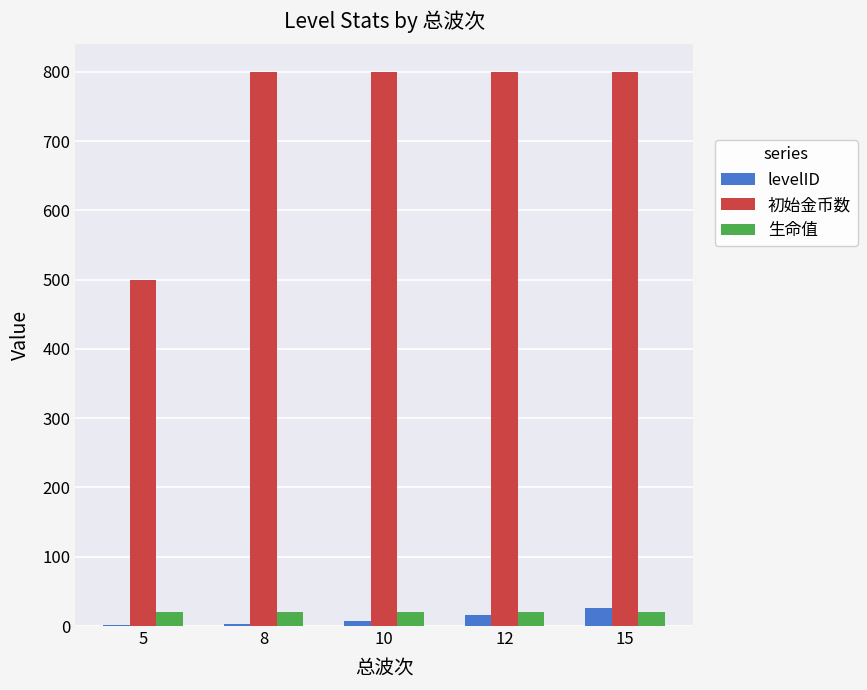

How many categories are shown in the chart?

5